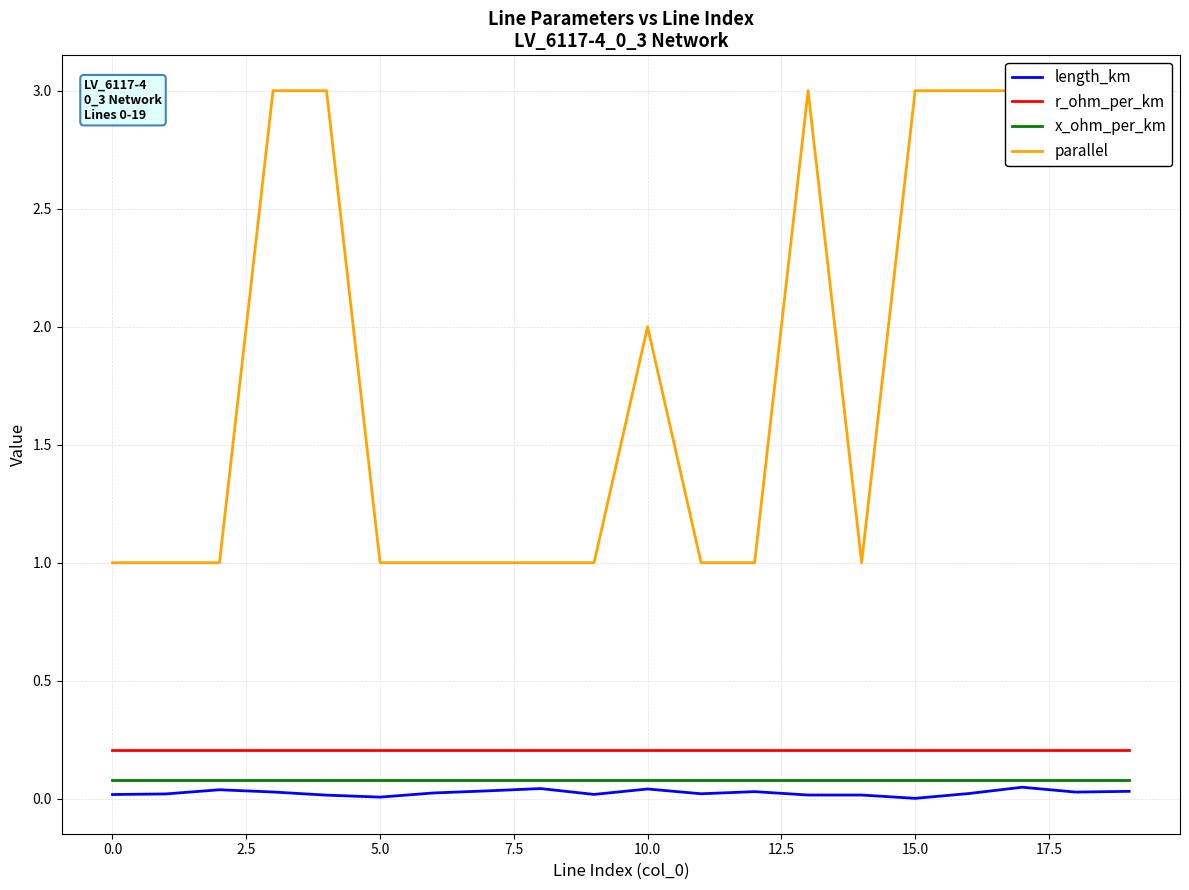

How many lines are shown in the chart?

4